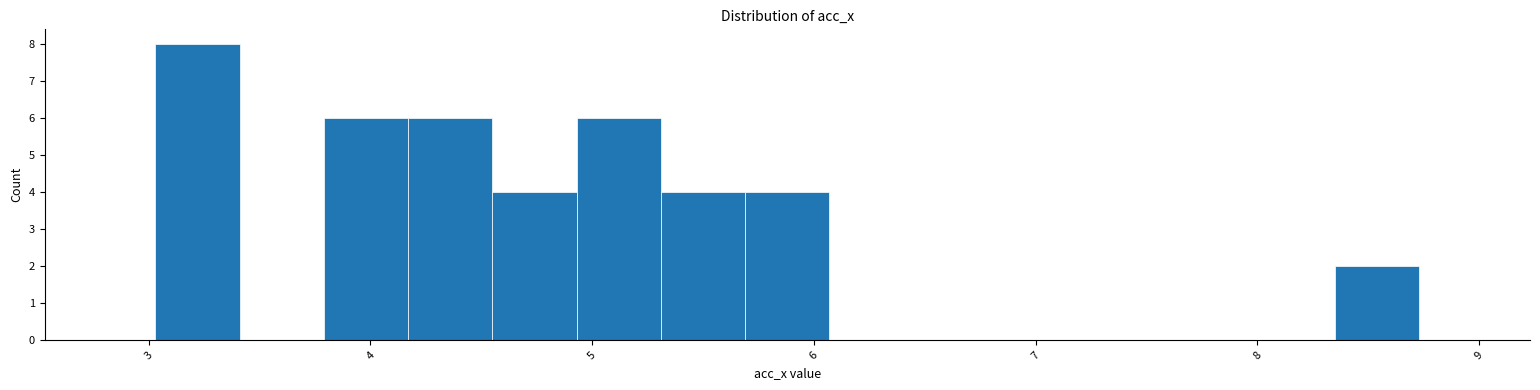

Around what value on the x-axis is the tallest bar? Give the approximate position of its centre, as read against the axis.

3.2